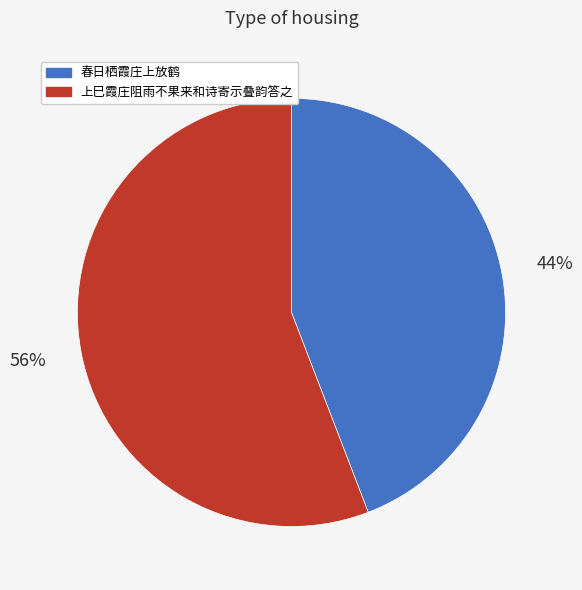

What is the largest slice in the pie chart?

上巳霞庄阻雨不果来和诗寄示叠韵答之